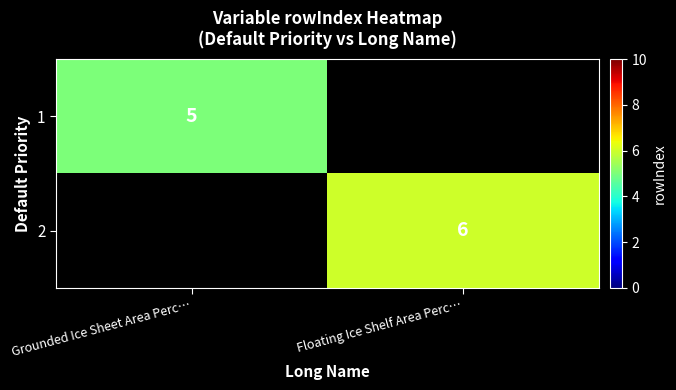

What is the greatest value displayed?

6.0